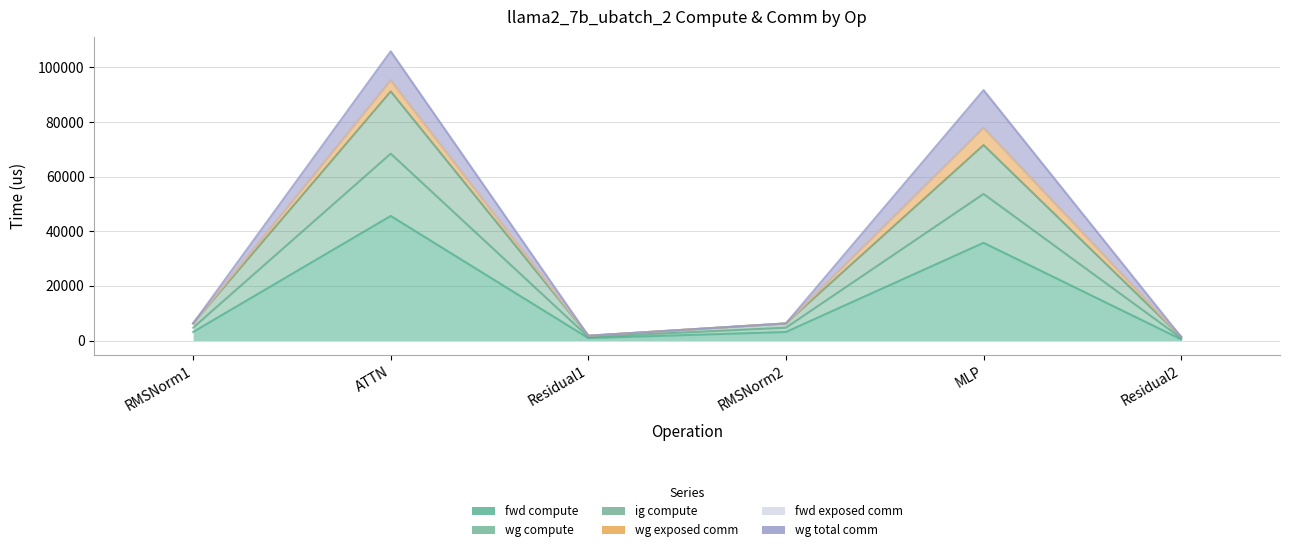

What is the lowest value of the ig compute series?

869.5